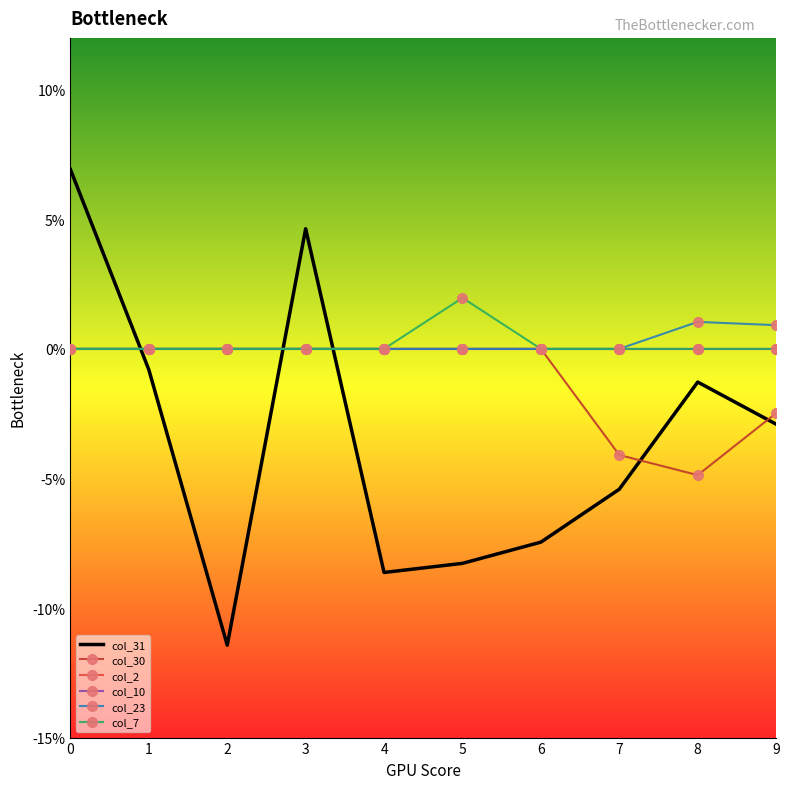

Is the value of col_7 at 3 greater than the value of col_31 at 3?

No